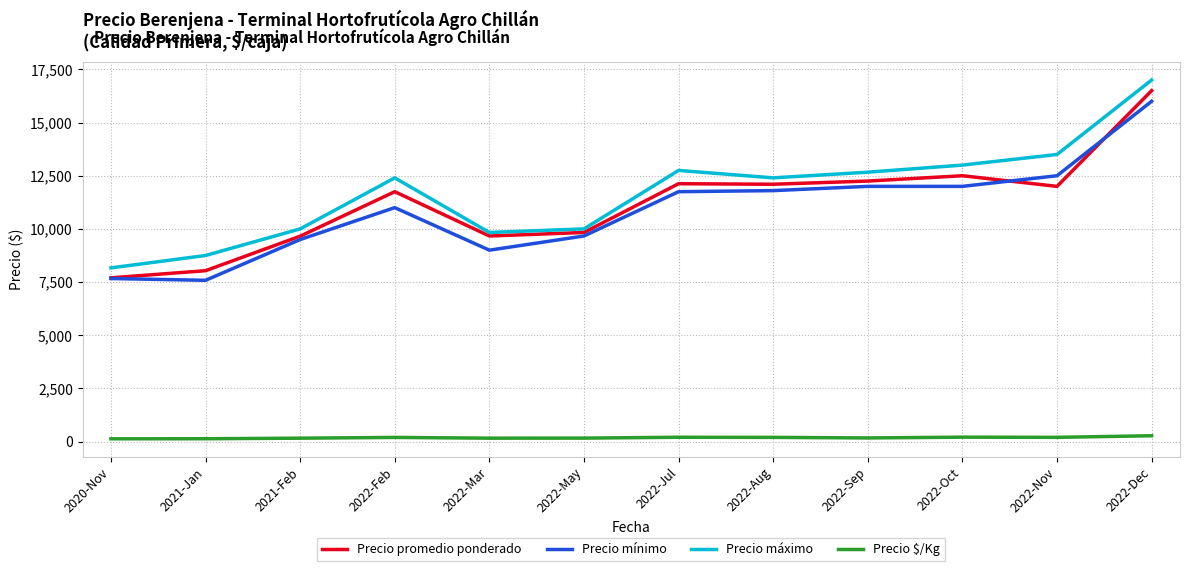

True or false: Precio $/Kg and Precio máximo cross at least once.

False